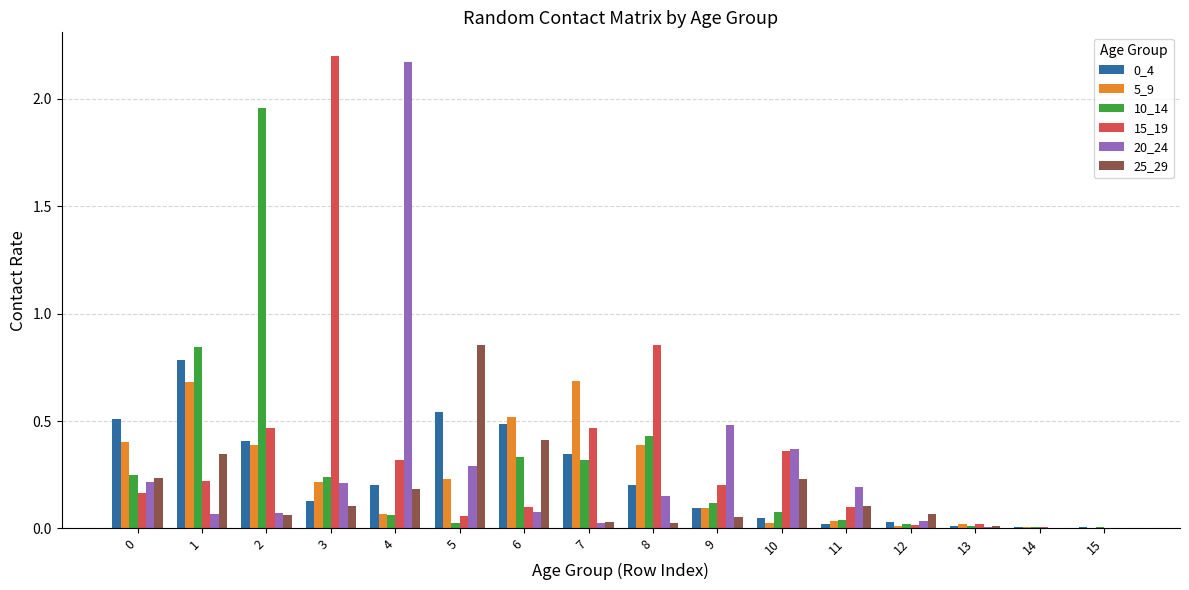

Between 3 and 9, which series saw the biggest shift?

15_19